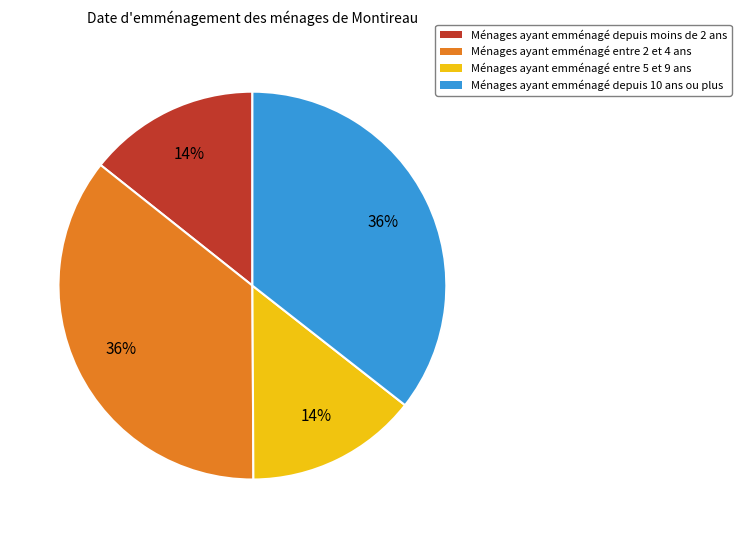

What is the ratio of the value at Ménages ayant emménagé depuis moins de 2 ans to the value at Ménages ayant emménagé entre 2 et 4 ans?

0.4